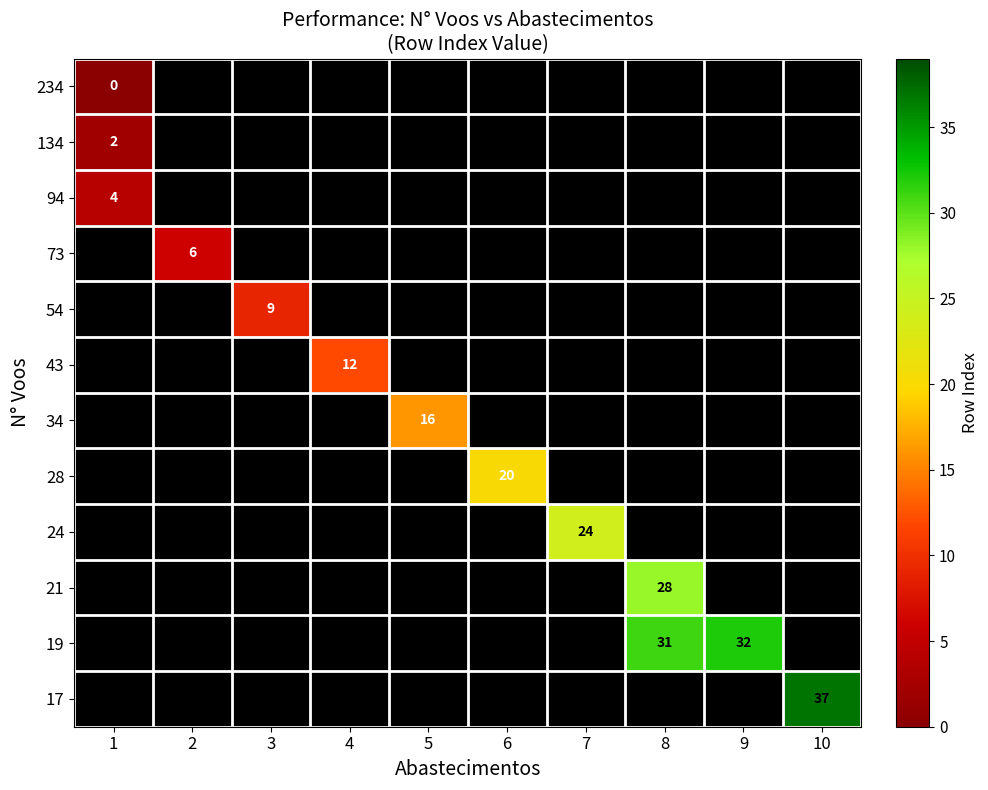

The row_4 series shows 9.0 at 3. True or false?

True